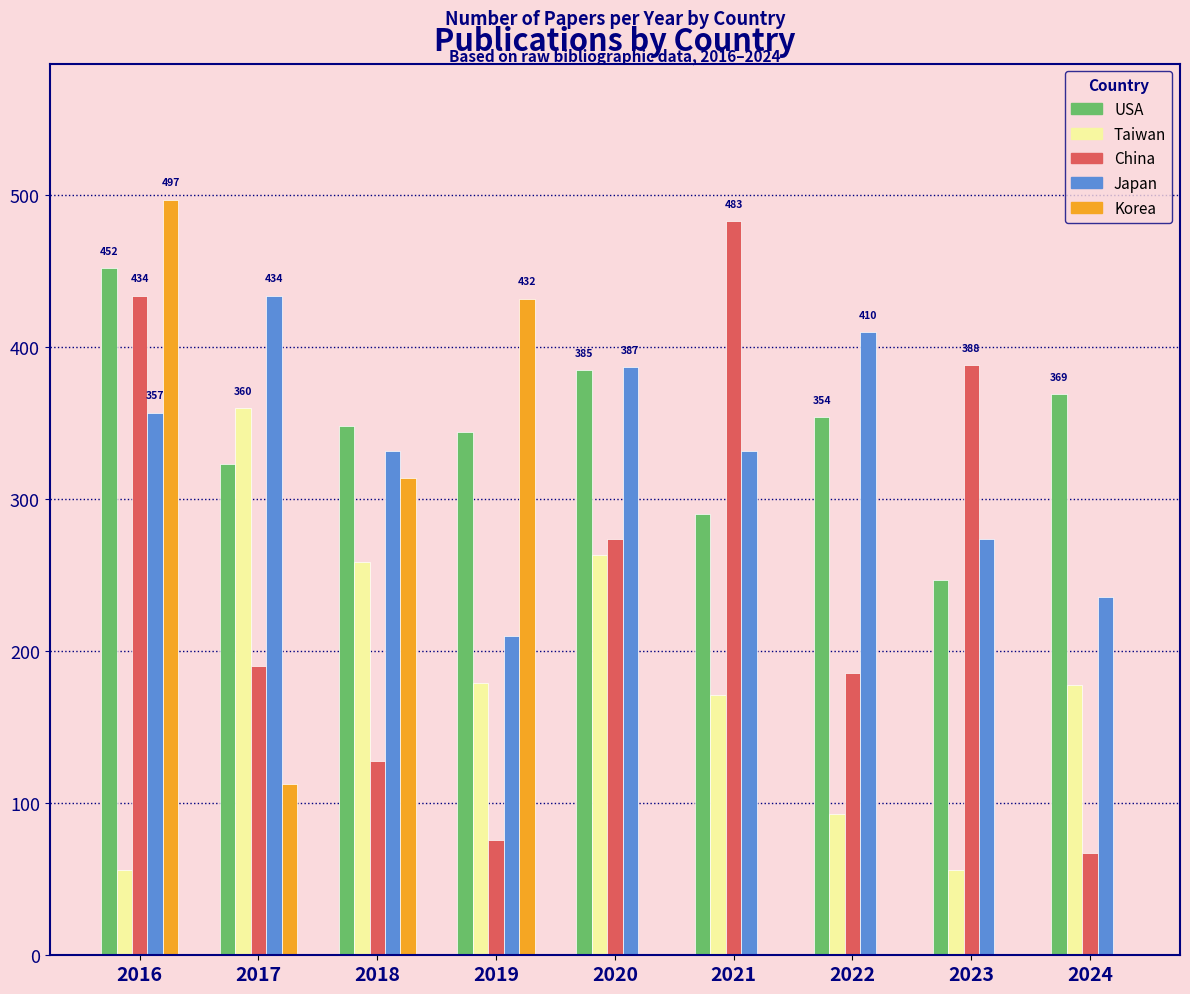

How many China values are between 128 and 388?

5